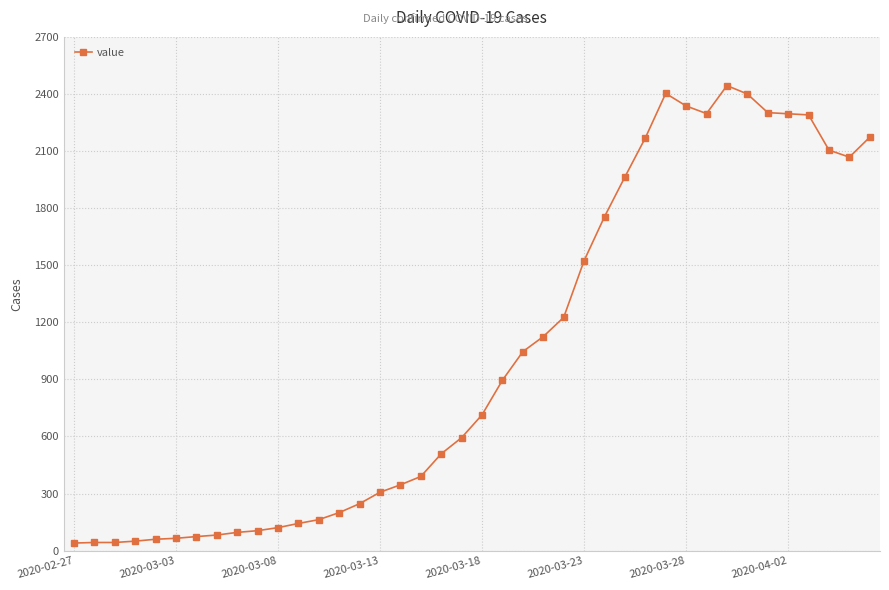

What is the difference between the maximum and minimum values?

2404